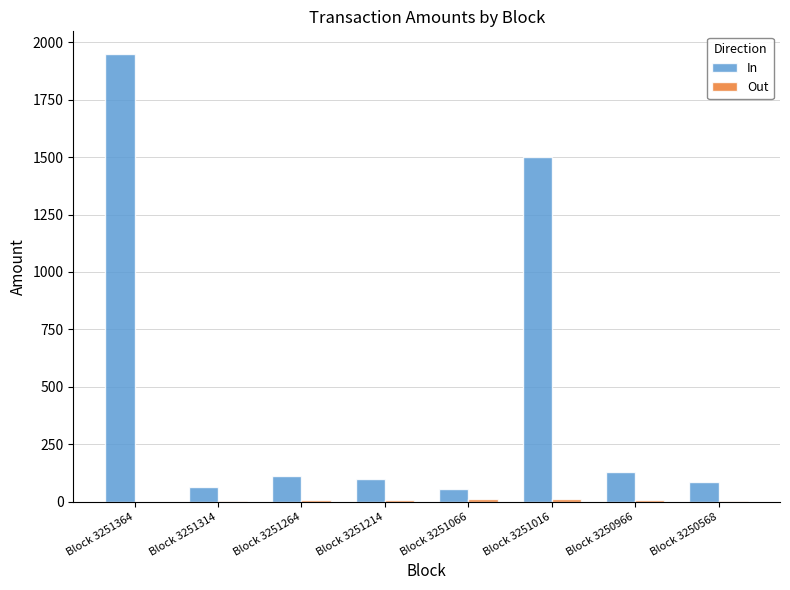

What is the sum of all In values?

3994.3